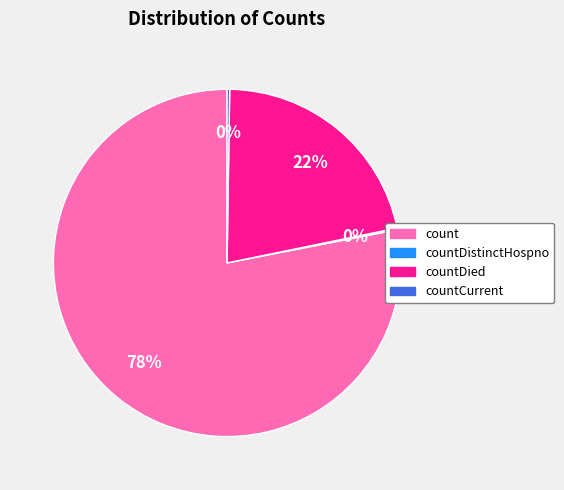

Is there any slice that represents more than half of the pie?

Yes